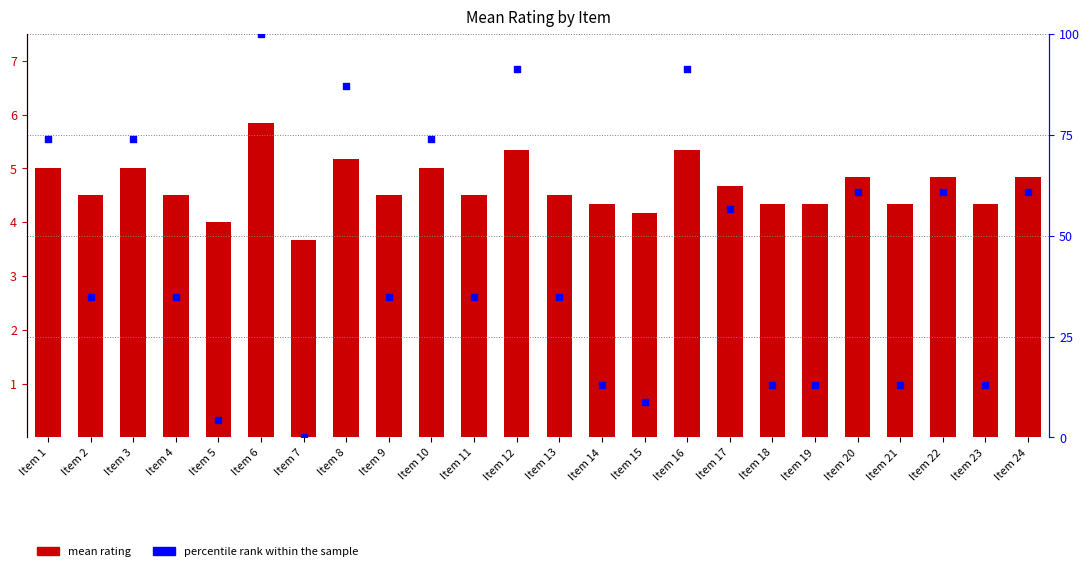

What are all the series names shown in the legend?

mean rating, percentile rank within the sample